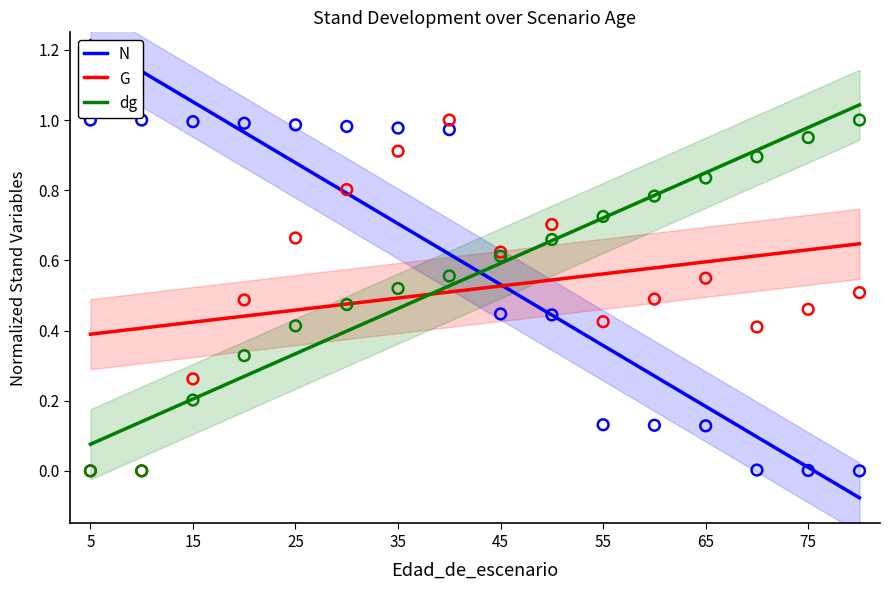

Which series has the largest total across all categories?

N